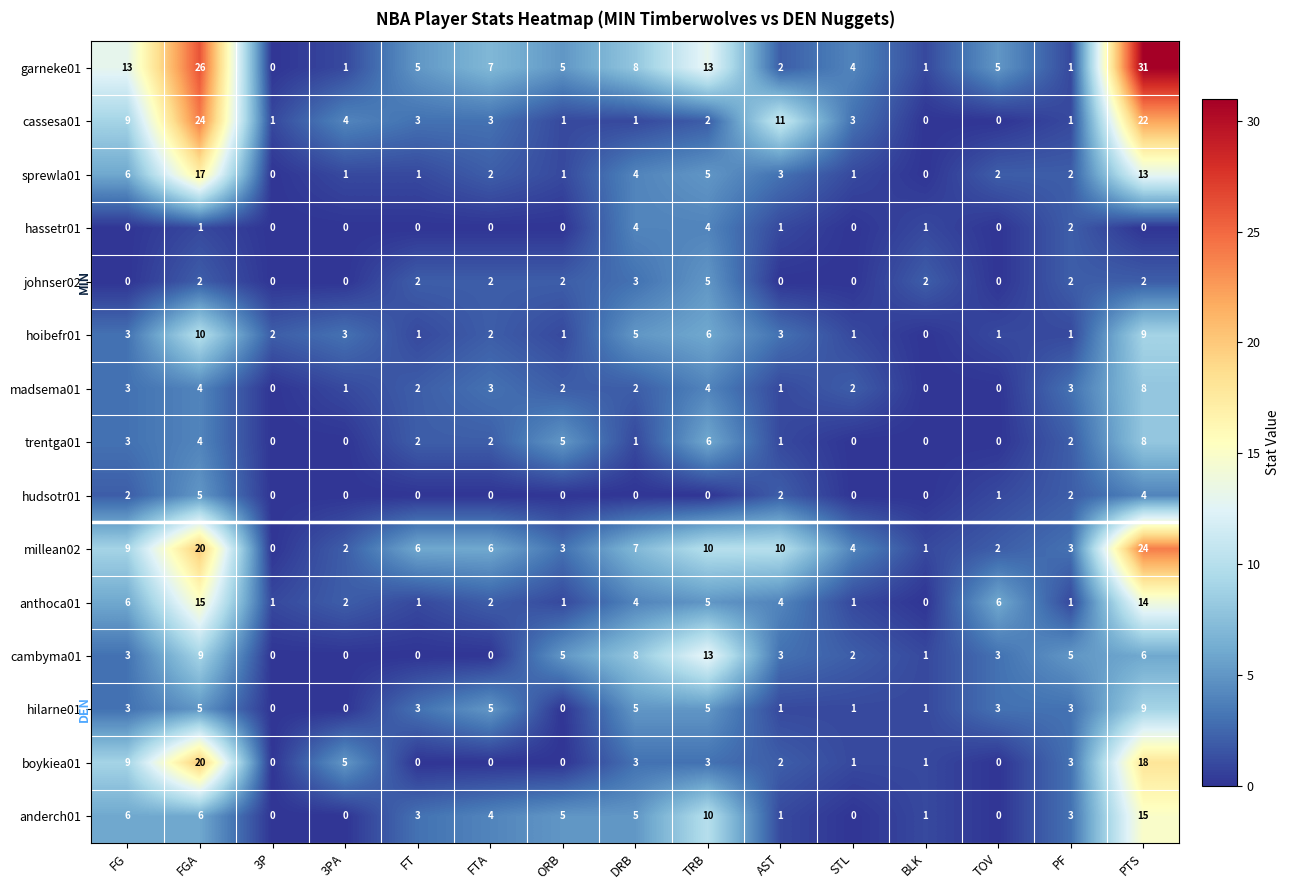

How many distinct data groups are displayed?

15